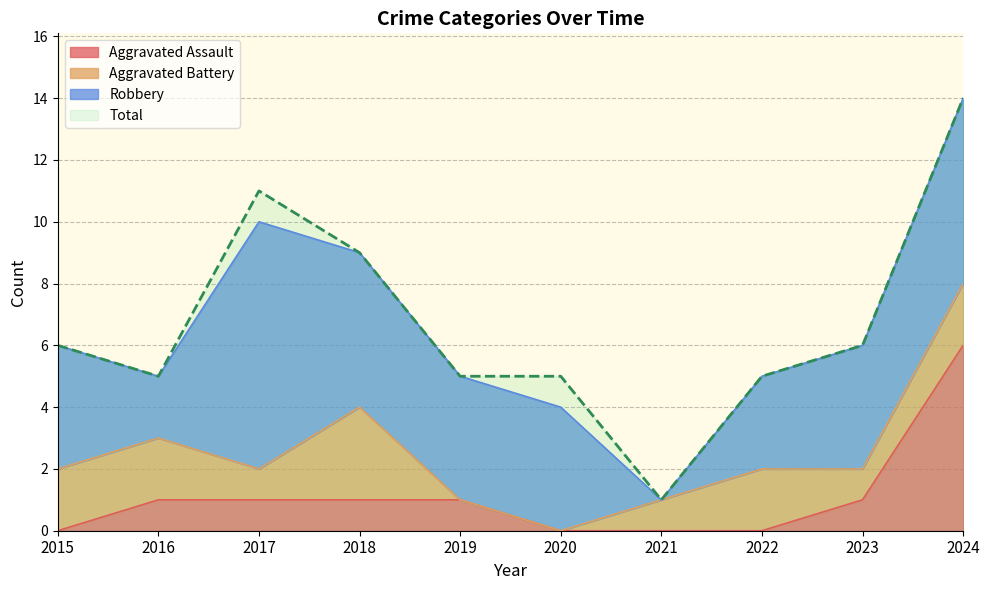

Which category has the highest value in the Total series?

2024